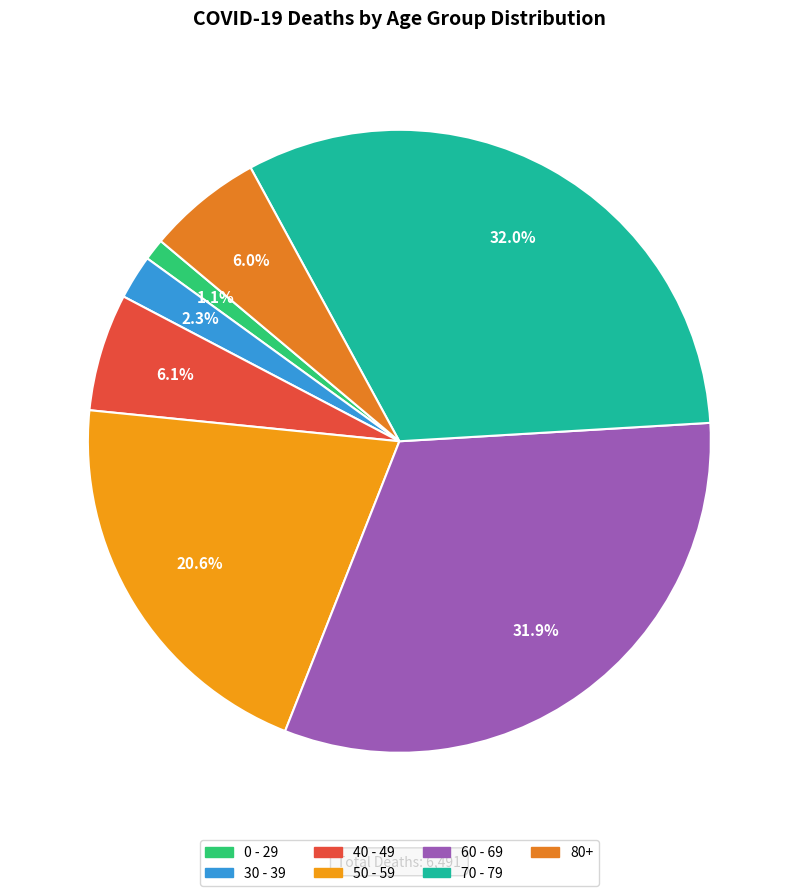

Count the number of slices in the pie.

7